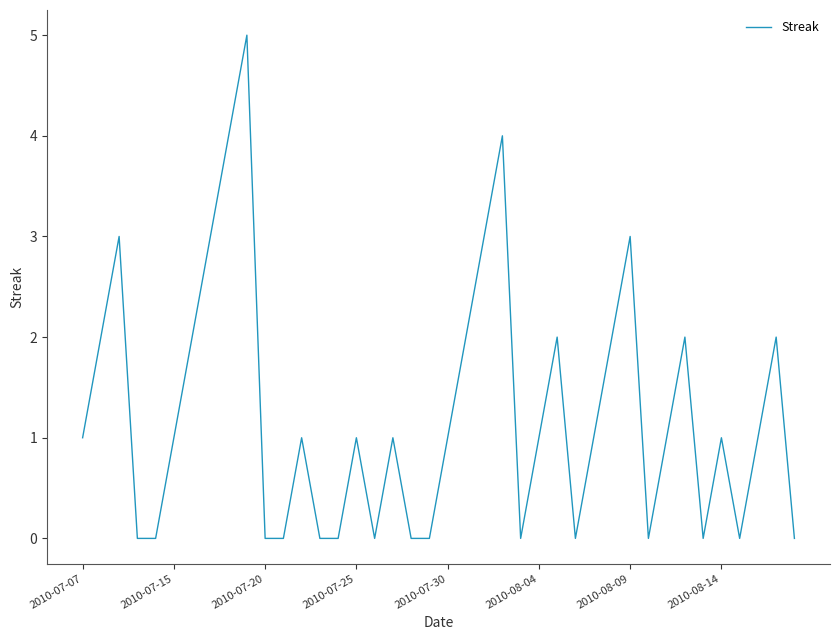

What is the greatest value displayed?

5